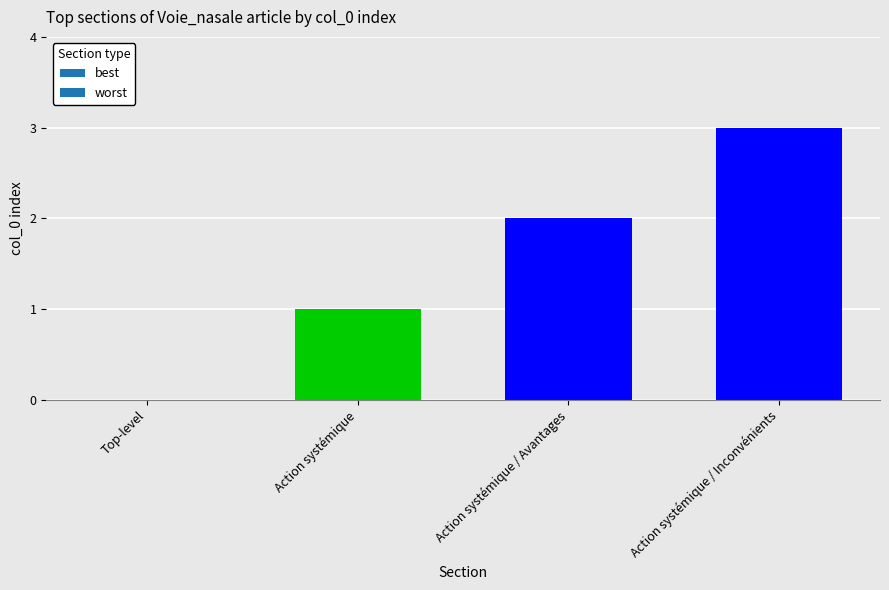

Between Action systémique and Action systémique / Inconvénients, which is larger?

Action systémique / Inconvénients